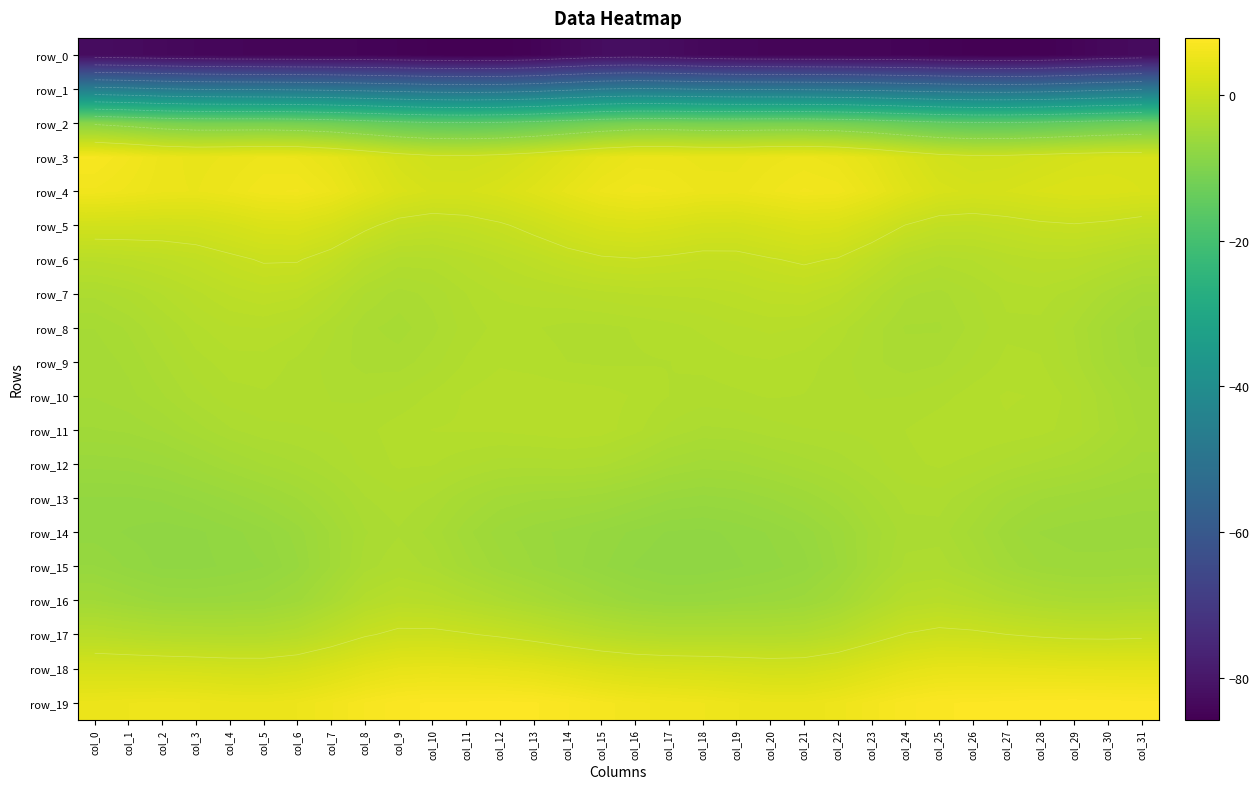

Which category has the lowest value in the row_2 series?

col_11